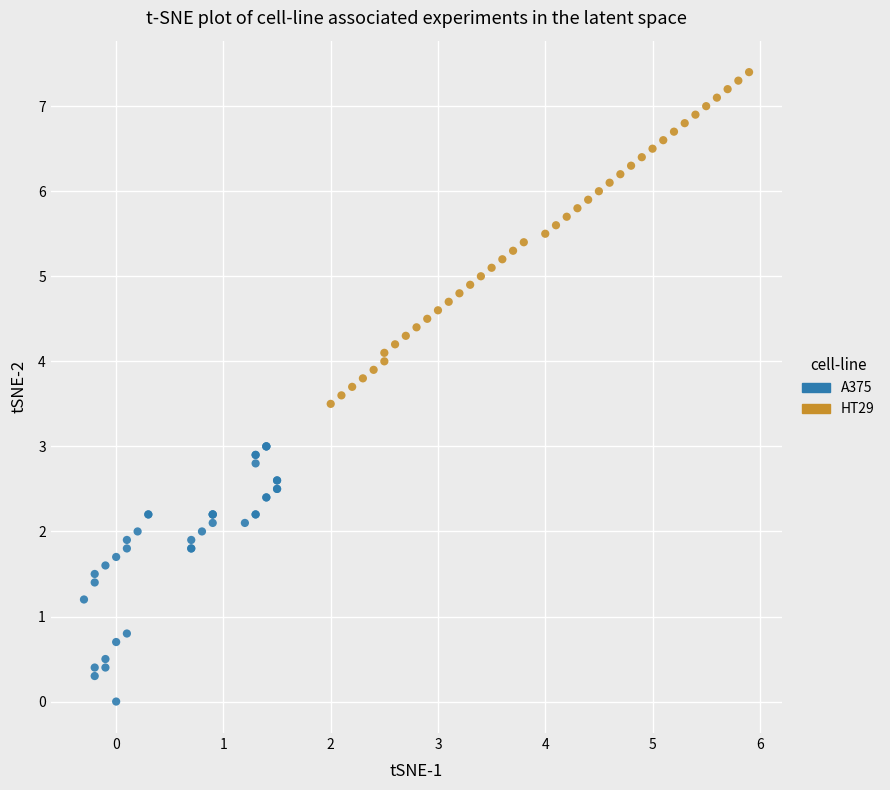

What are all the series names shown in the legend?

A375, HT29